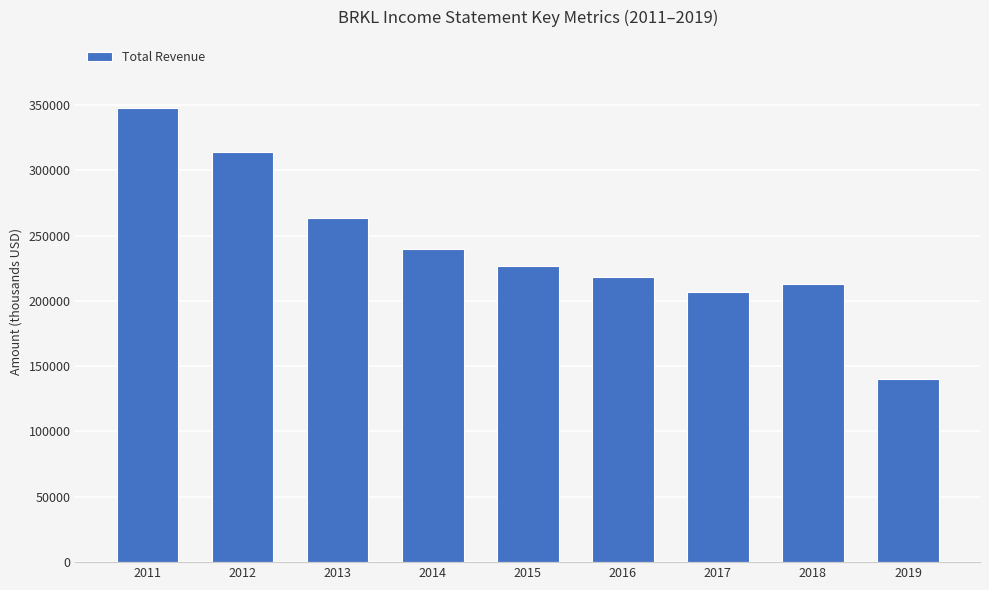

Is it true that the value at 2016 is 218500?

True